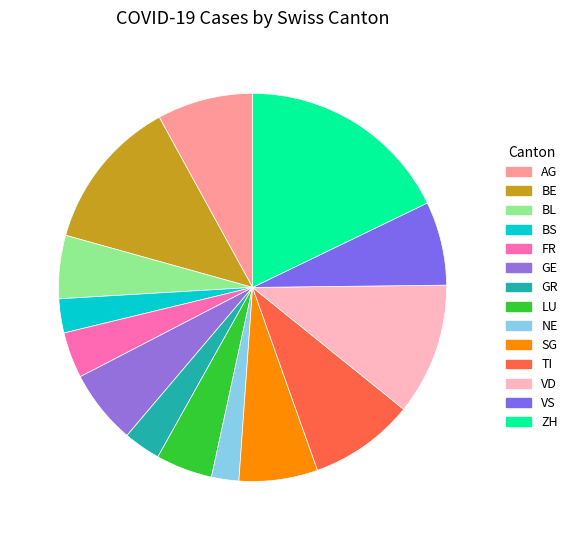

Does any single category account for the majority?

No